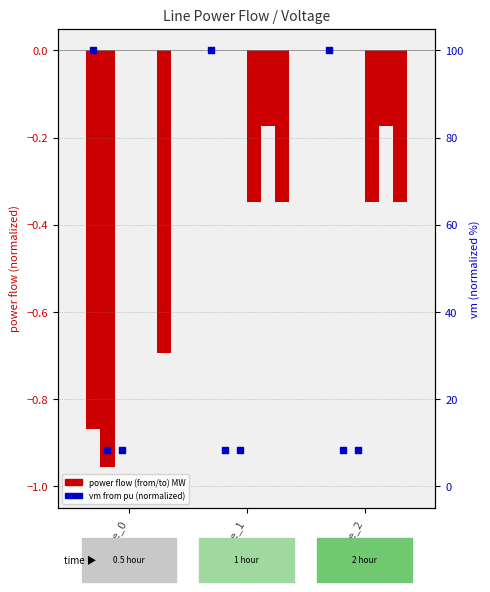

At how many categories does at least one series exceed 74?

3